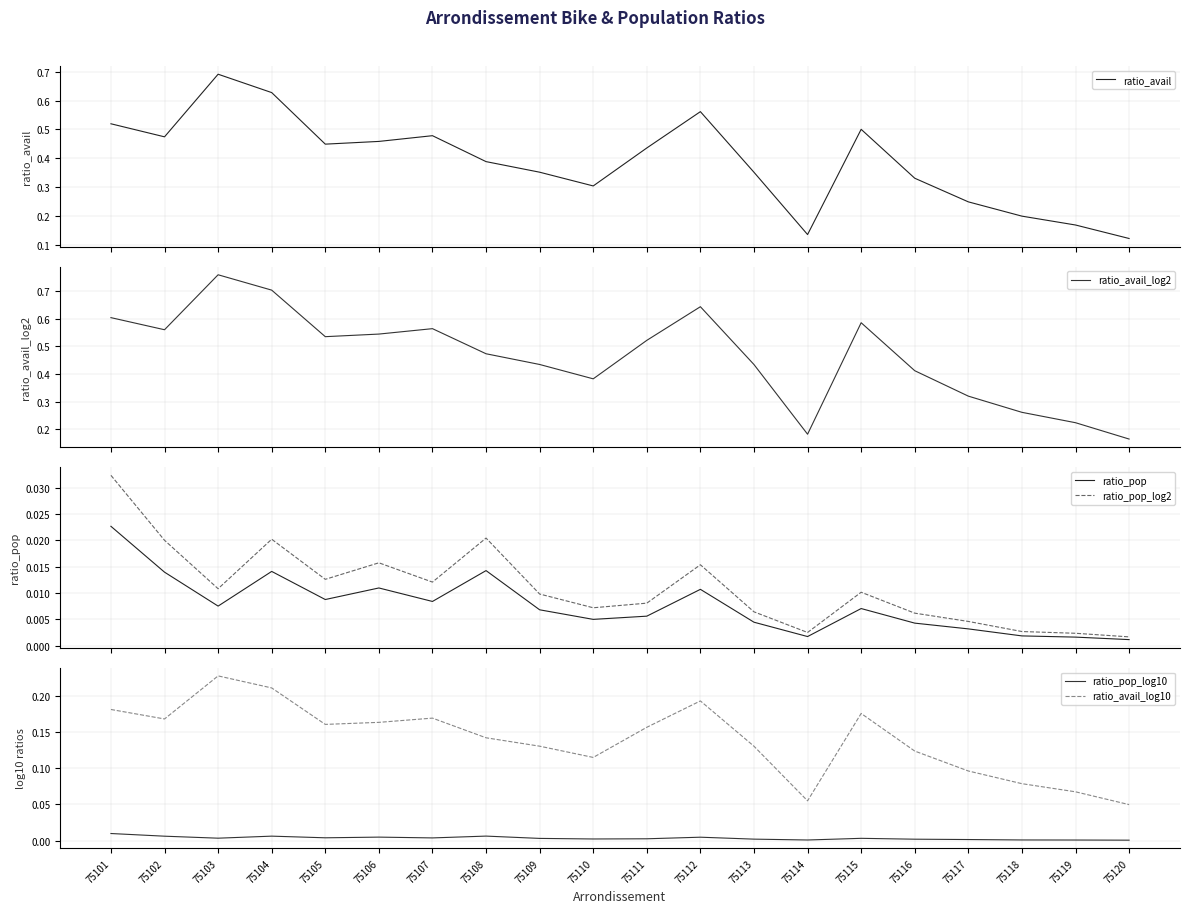

What are all the series names shown in the legend?

ratio_avail, ratio_avail_log2, ratio_pop, ratio_pop_log2, ratio_pop_log10, ratio_avail_log10